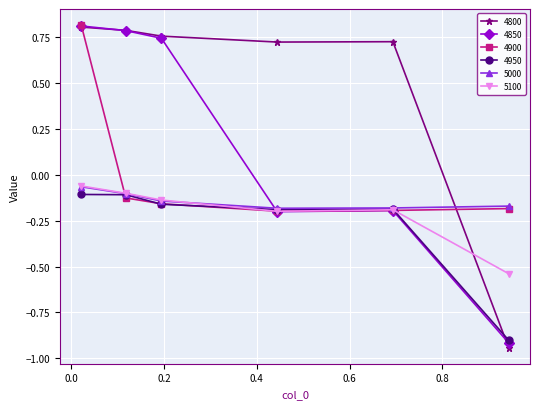

Does the chart have visible grid lines?

Yes